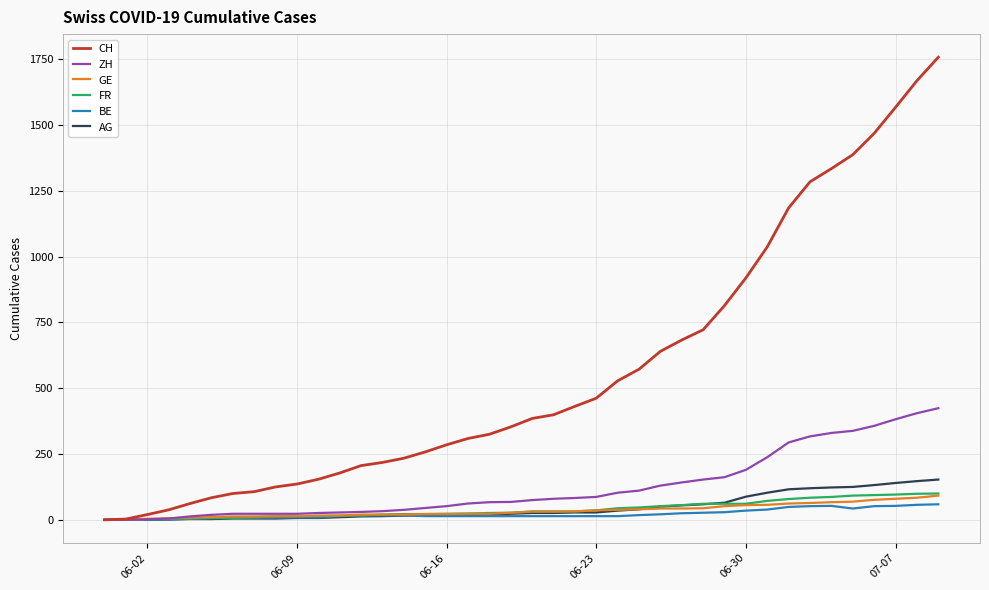

What are all the series names shown in the legend?

CH, ZH, GE, FR, BE, AG